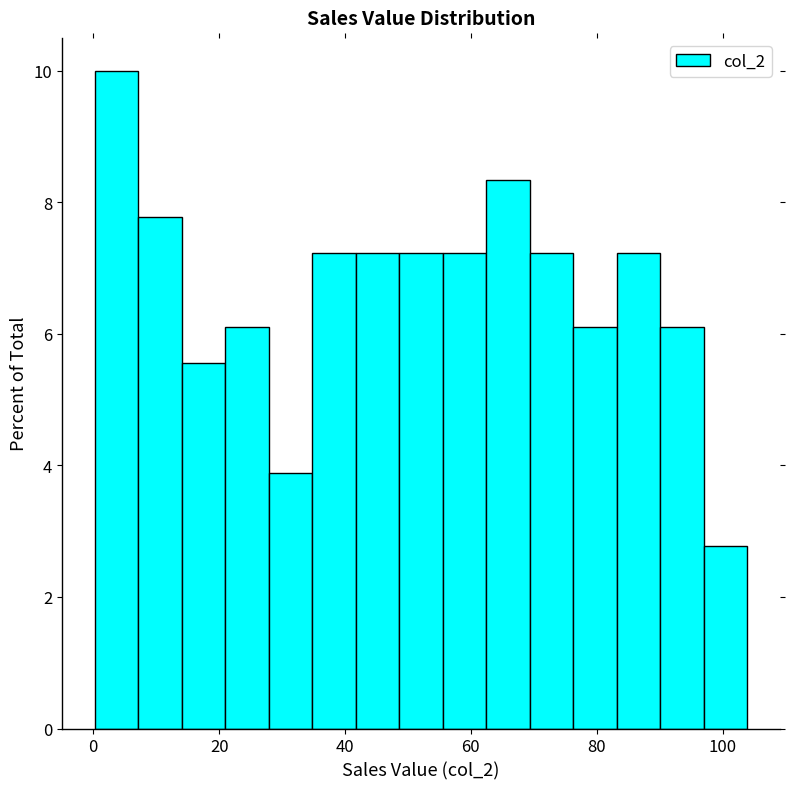

Around what value on the x-axis is the tallest bar? Give the approximate position of its centre, as read against the axis.

4